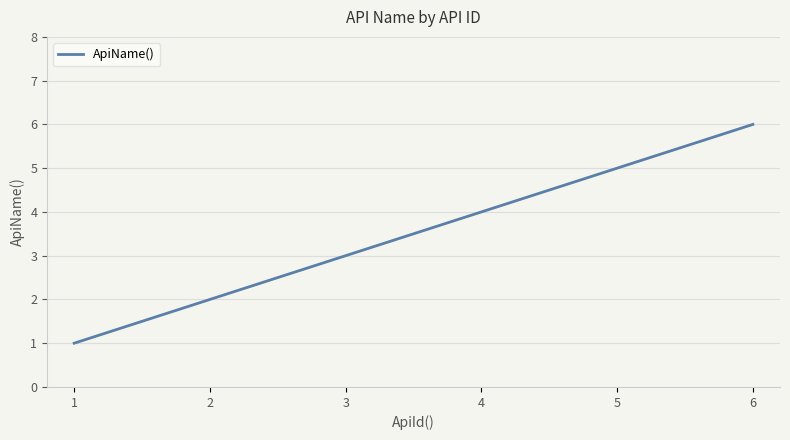

What is the difference between the maximum and minimum values?

5.0